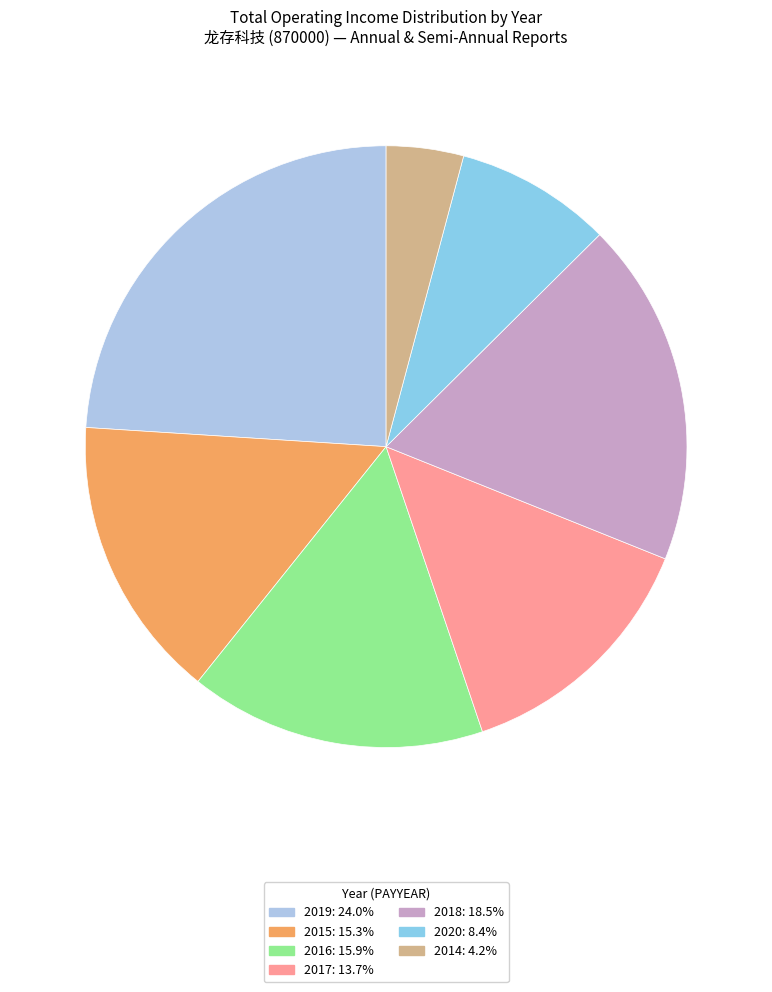

Which has a higher value, 2015 or 2020?

2015